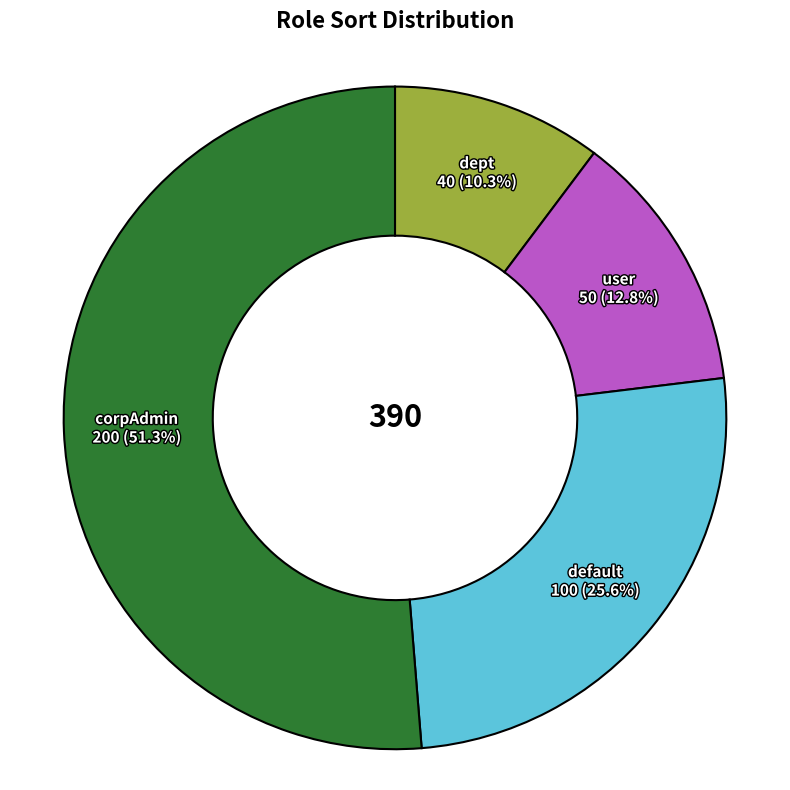

To the nearest percent, what percentage of the pie is corpAdmin?

51%